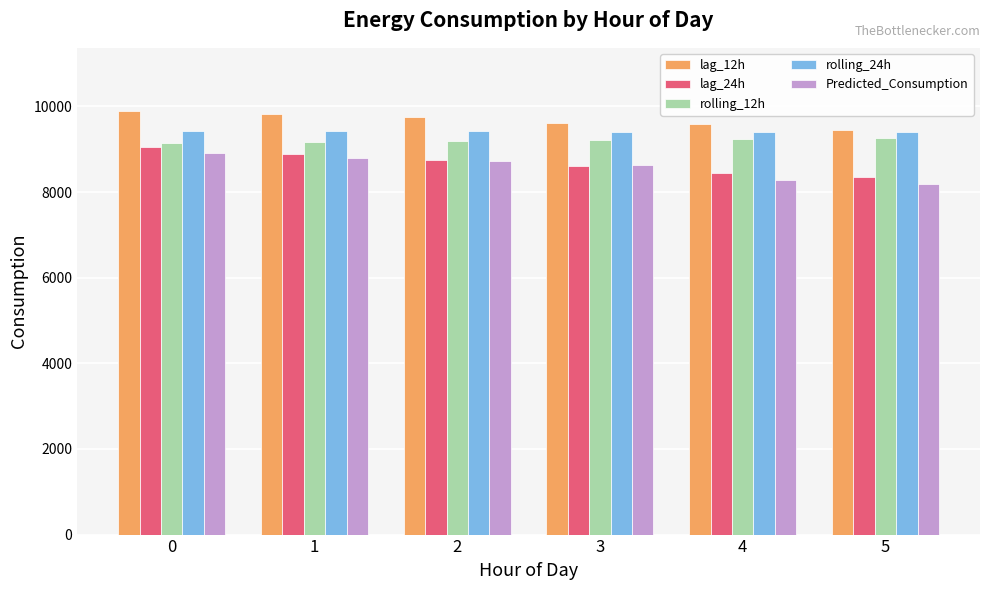

What is the spread (max minus min) of values at 2?

1031.5